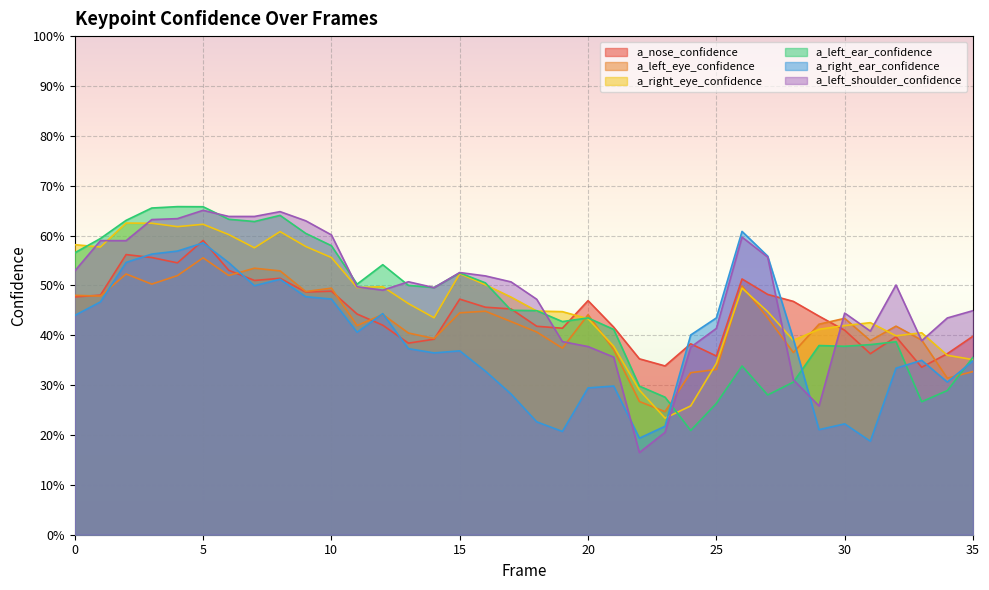

Is the value of a_right_ear_confidence at 1 greater than the value of a_left_shoulder_confidence at 11?

No